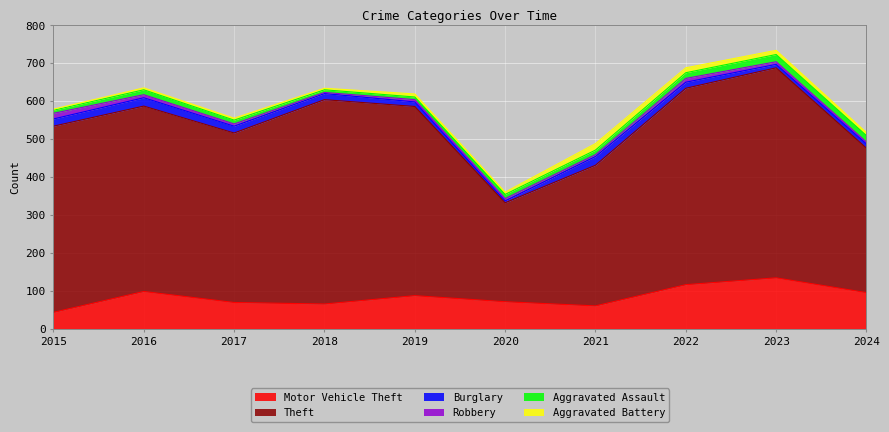

Where is Robbery nearest to the value 9?

2016